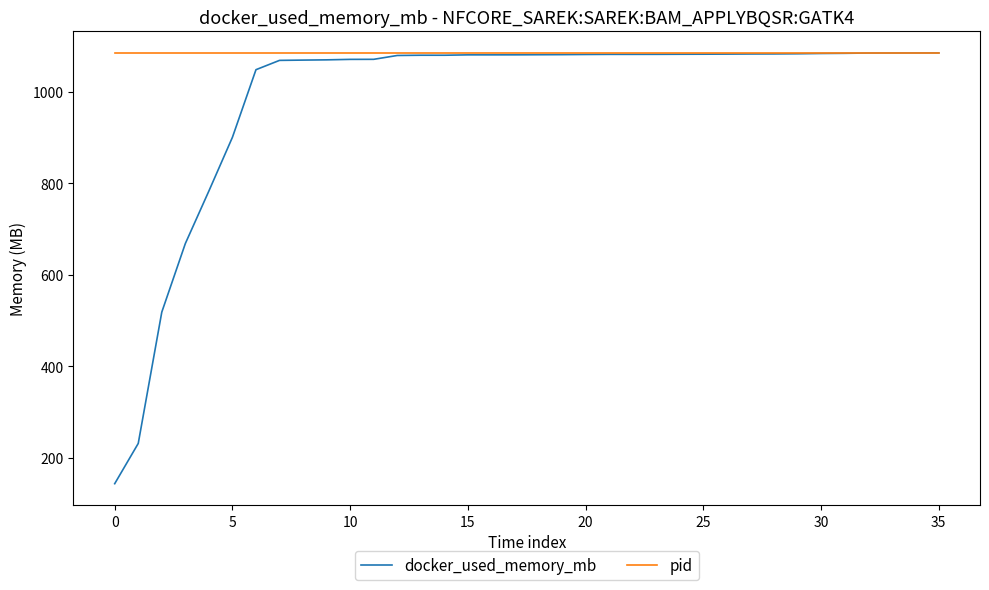

Which series has the largest total across all categories?

pid